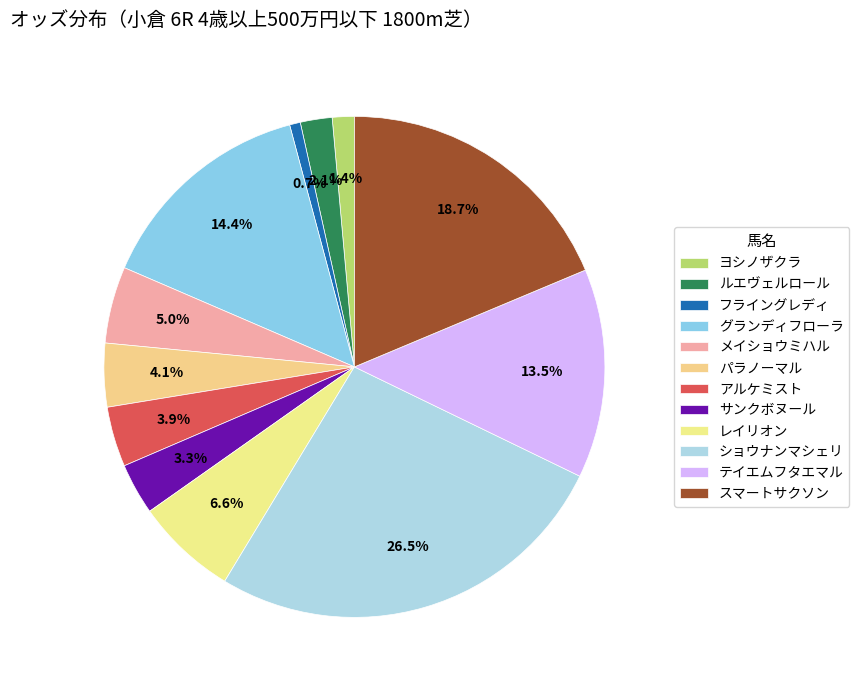

Count the number of slices in the pie.

12